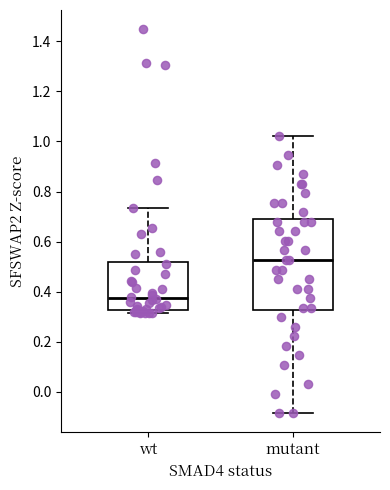

Where does the upper whisker of the box for mutant end on the y-axis? The values are not printed on the chart, so give them approximately, as read against the axis.

1.02